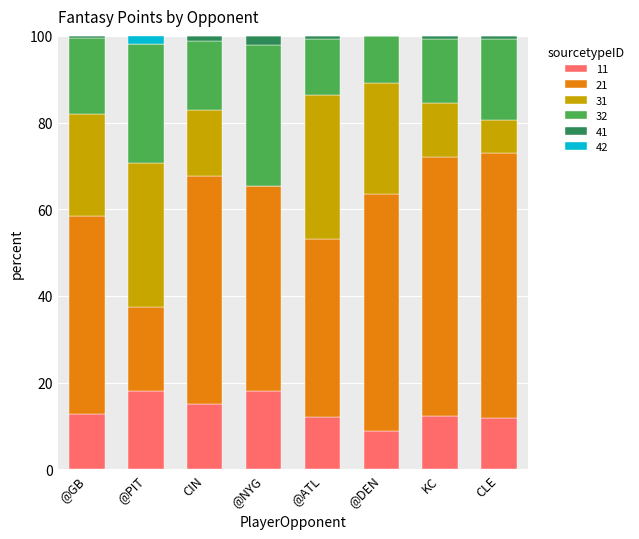

Does the chart contain stacked bars?

Yes